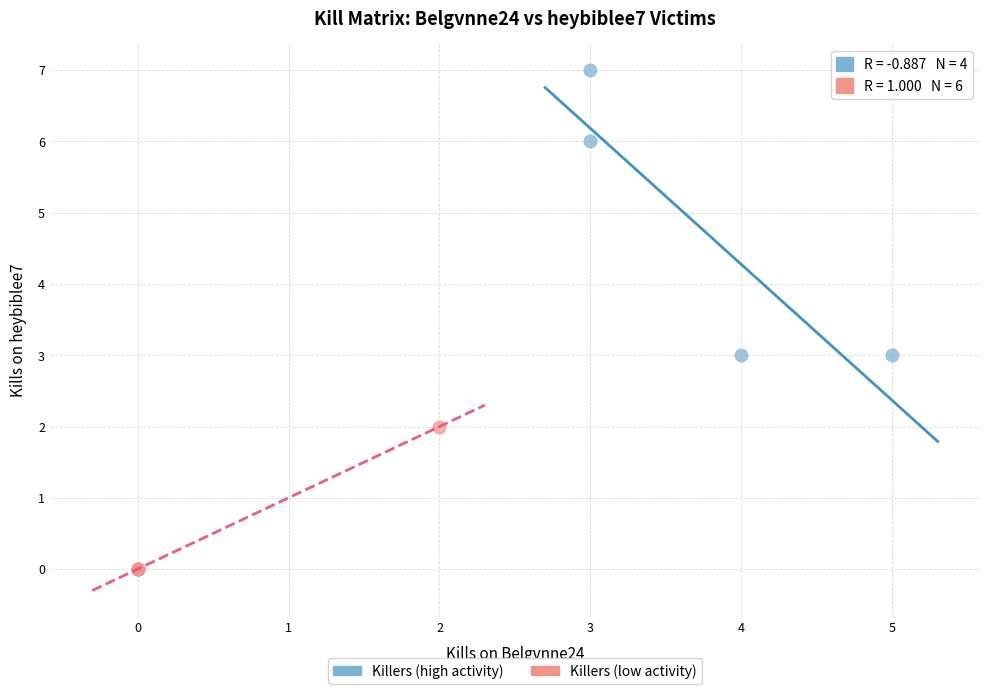

Which series reaches the maximum Y coordinate?

Killers (high activity)